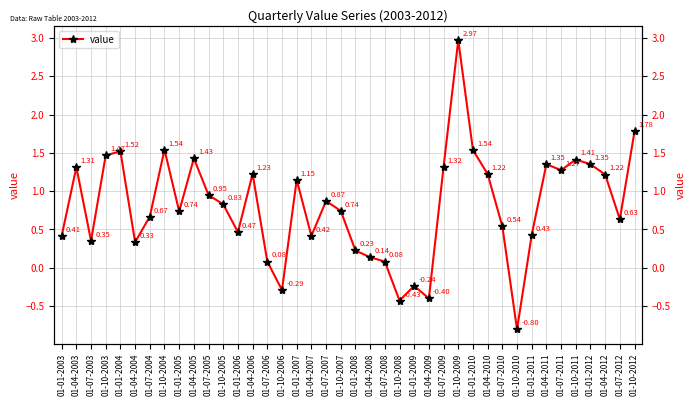

How many values are below 0?

5